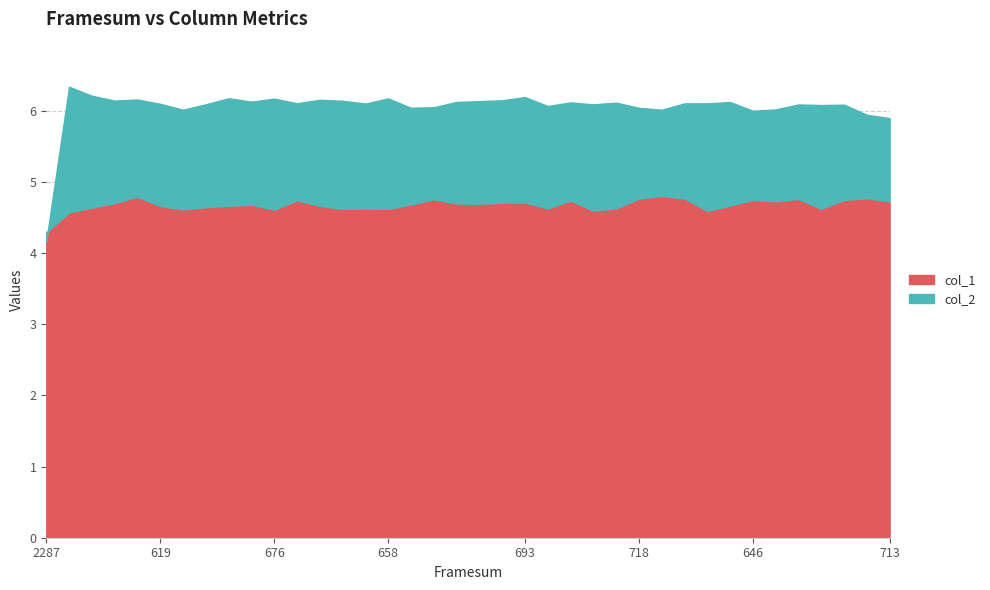

What is the maximum value shown in the chart?

6.3